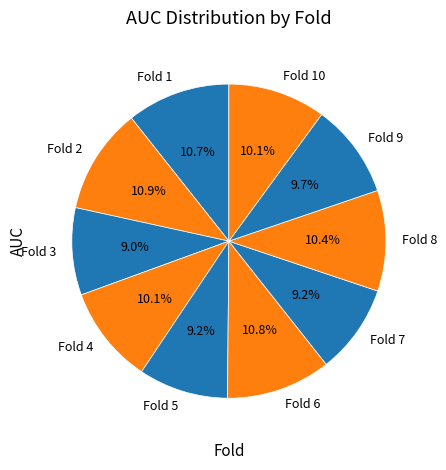

The Fold 10 slice represents 2% of the pie. True or false?

False